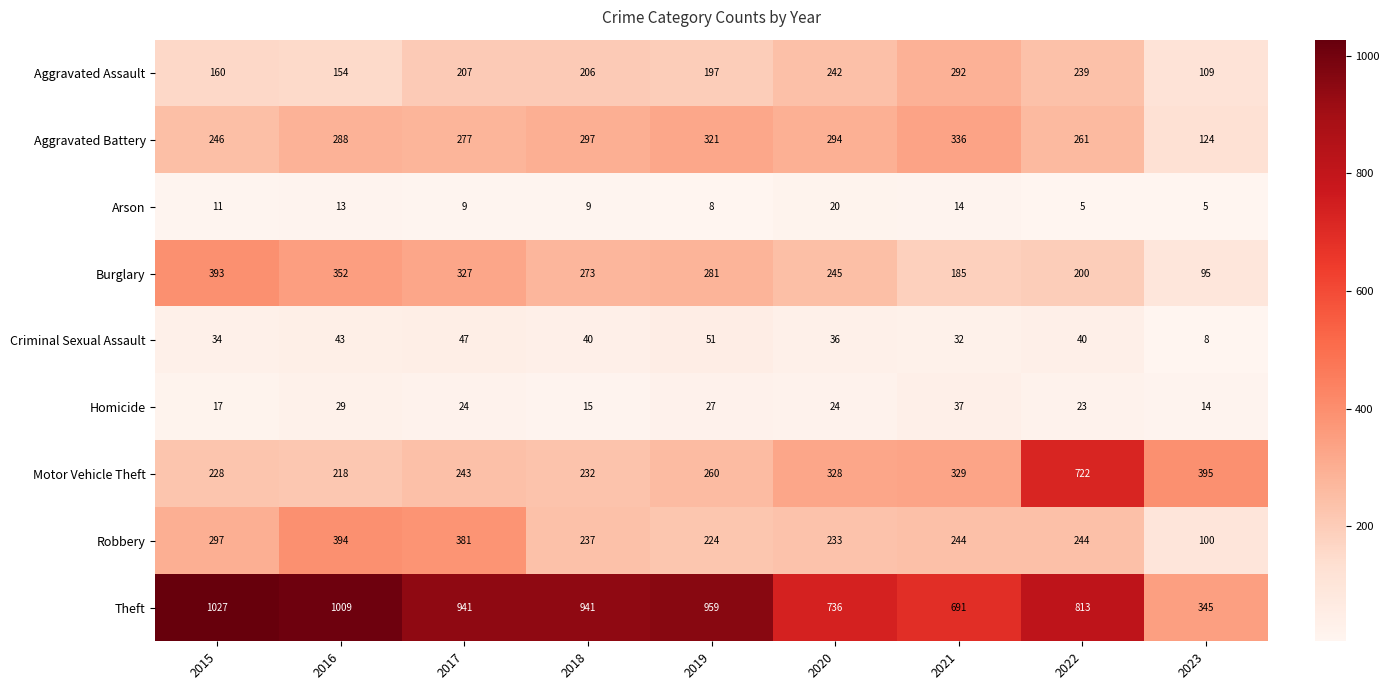

What is the minimum value shown in the chart?

5